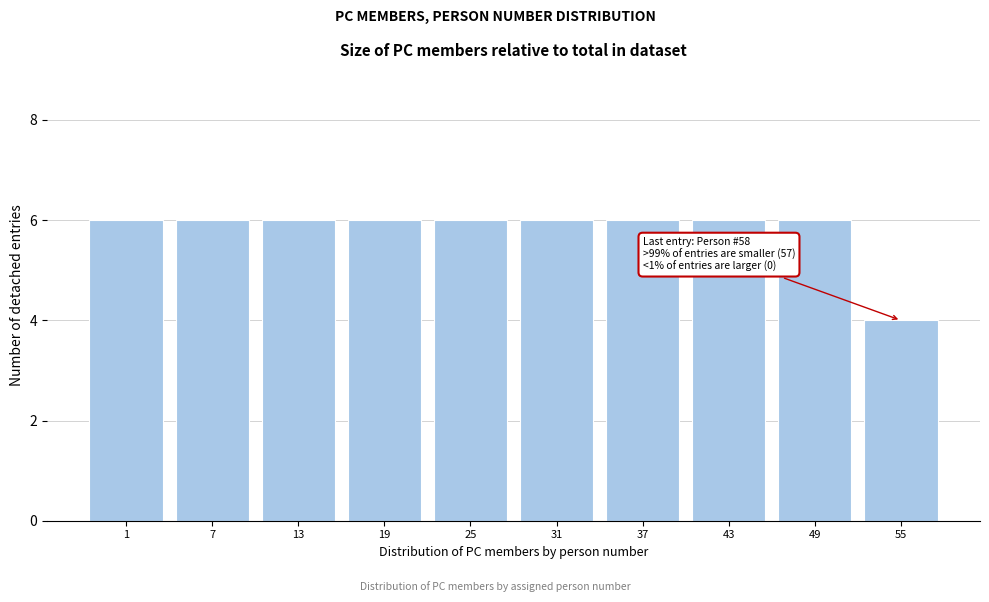

Reading right to left, transcribe all the data shown in this chart.

4	6	6	6	6	6	6	6	6	6